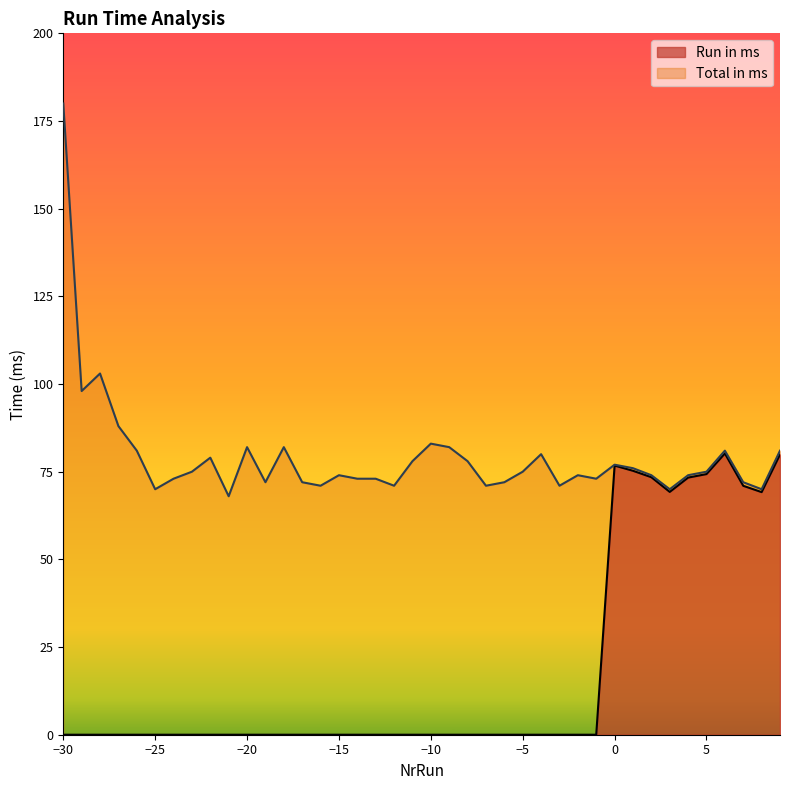

Is it true that Total in ms equals 74.0 at −15?

True